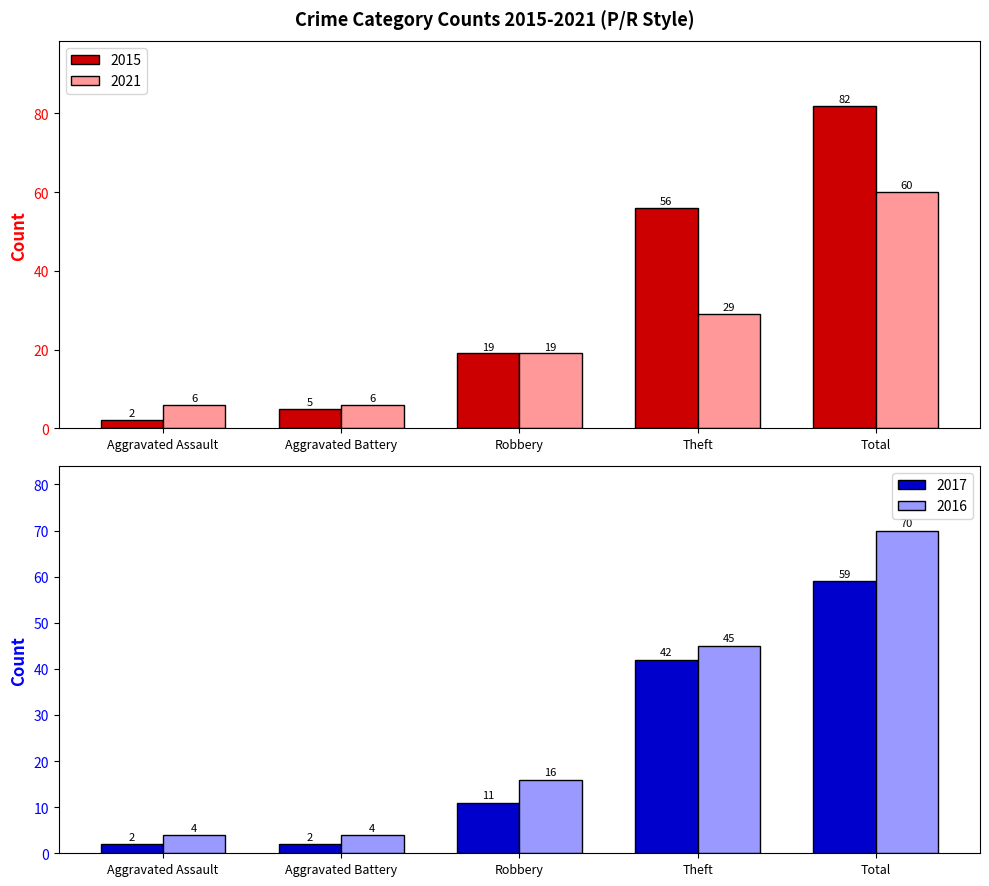

True or false: 2017 has a value of 59 at Total.

True